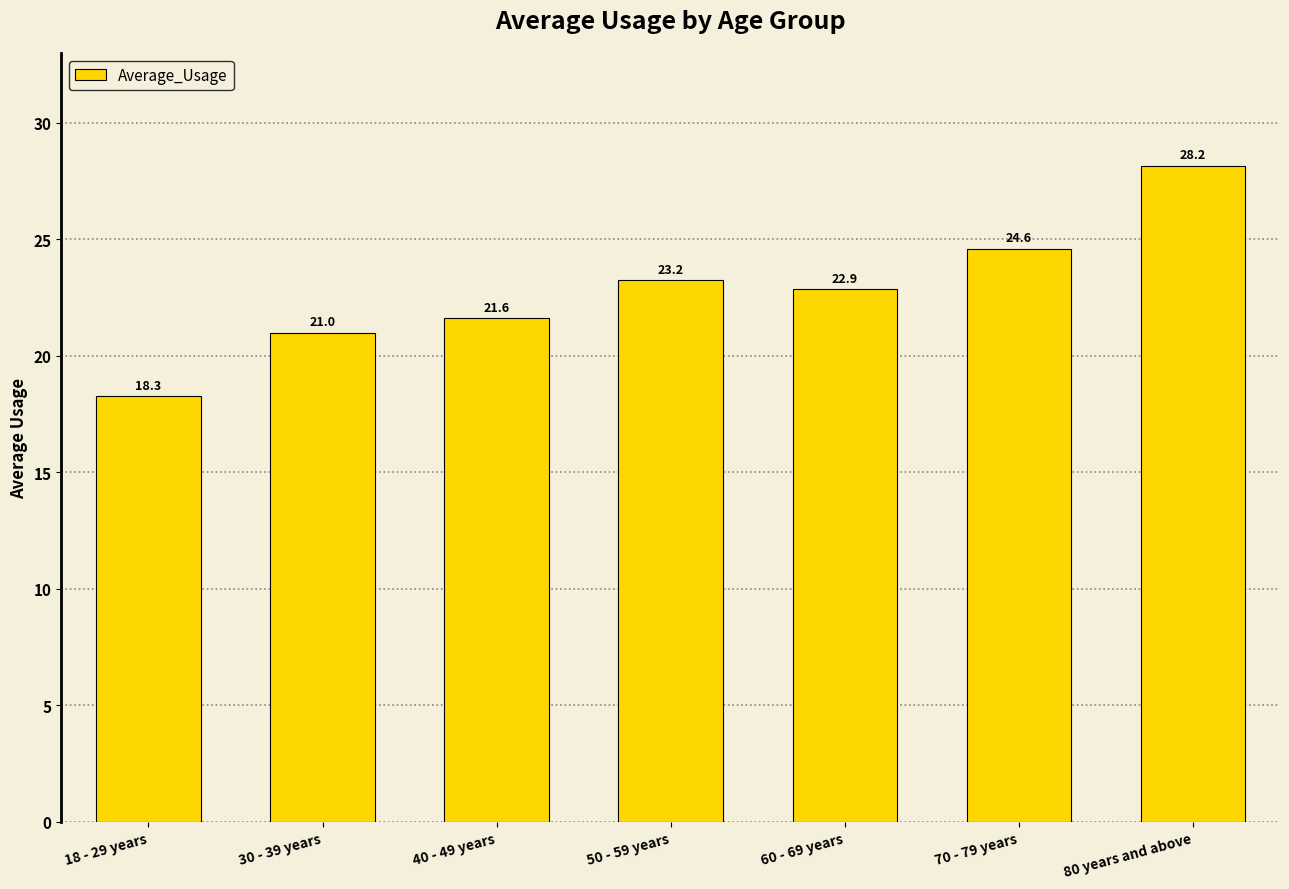

What is the difference between the maximum and second lowest values?

7.2